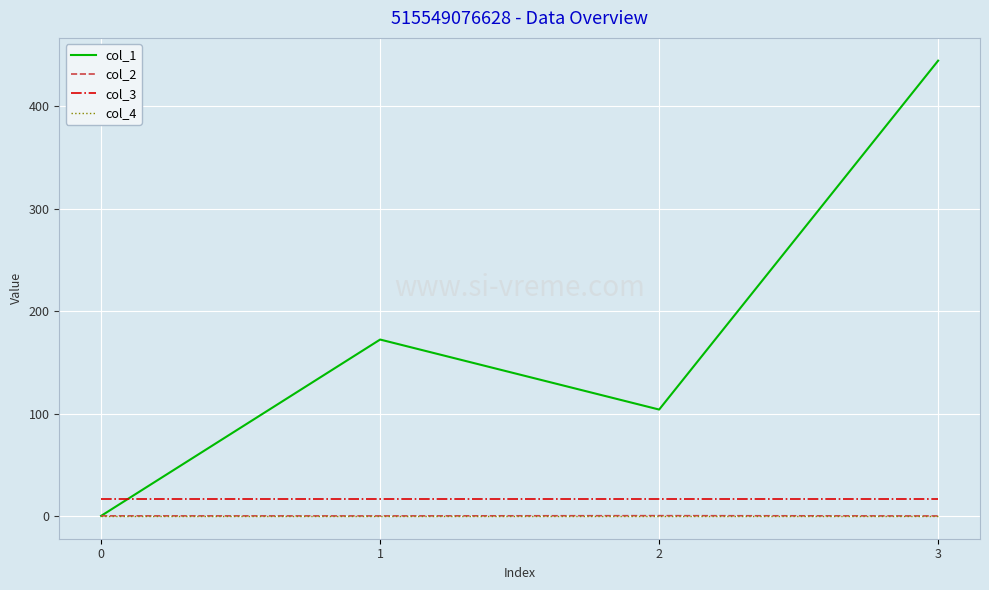

Is the value of col_4 at 2 greater than the value of col_1 at 2?

No